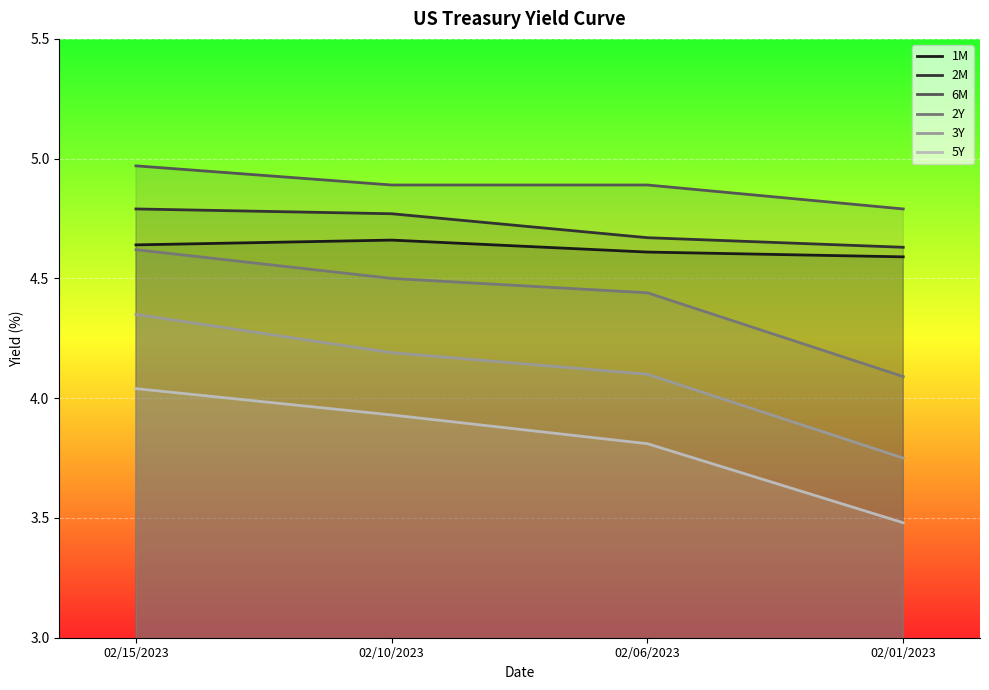

What is the total value across all series at 02/10/2023?

26.9